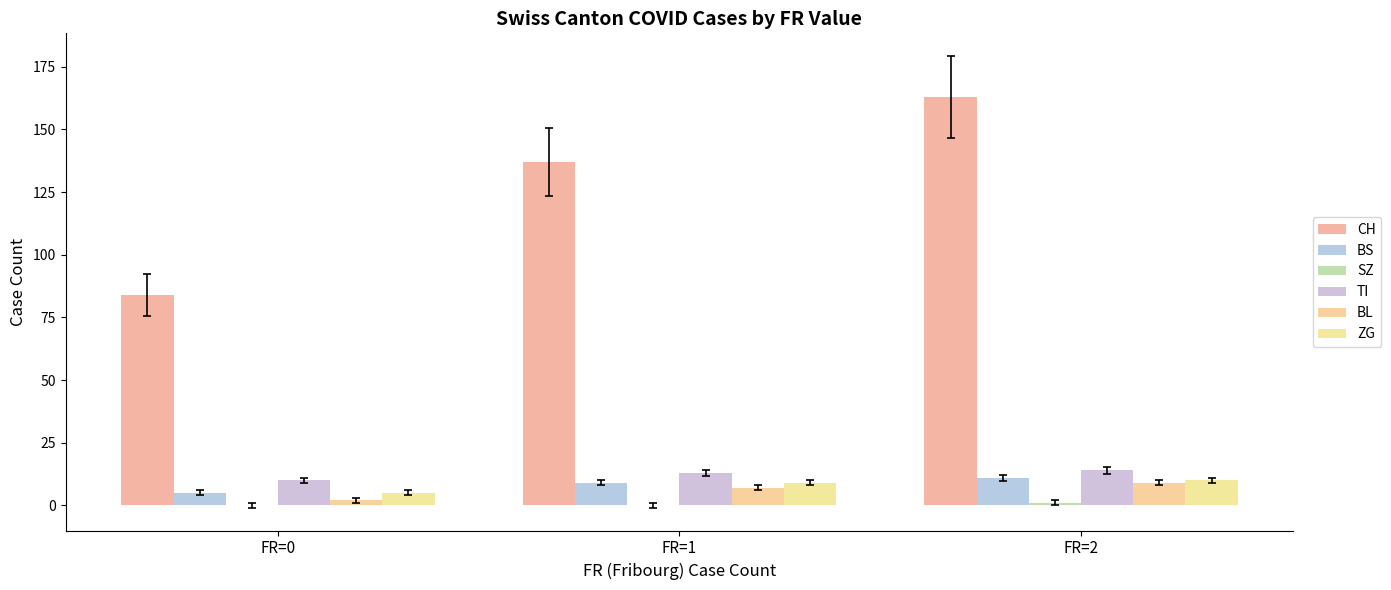

At how many categories does at least one series exceed 5?

3